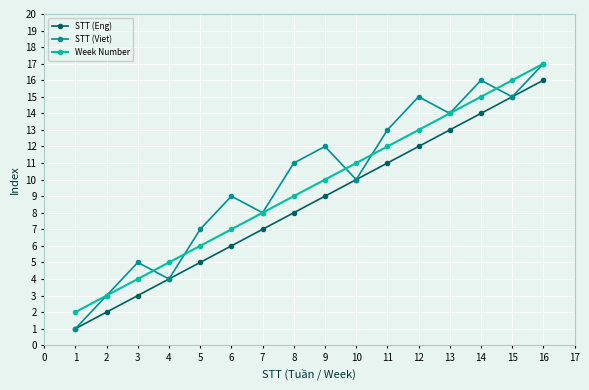

Which series changed the most between 1 and 11?

STT (Viet)